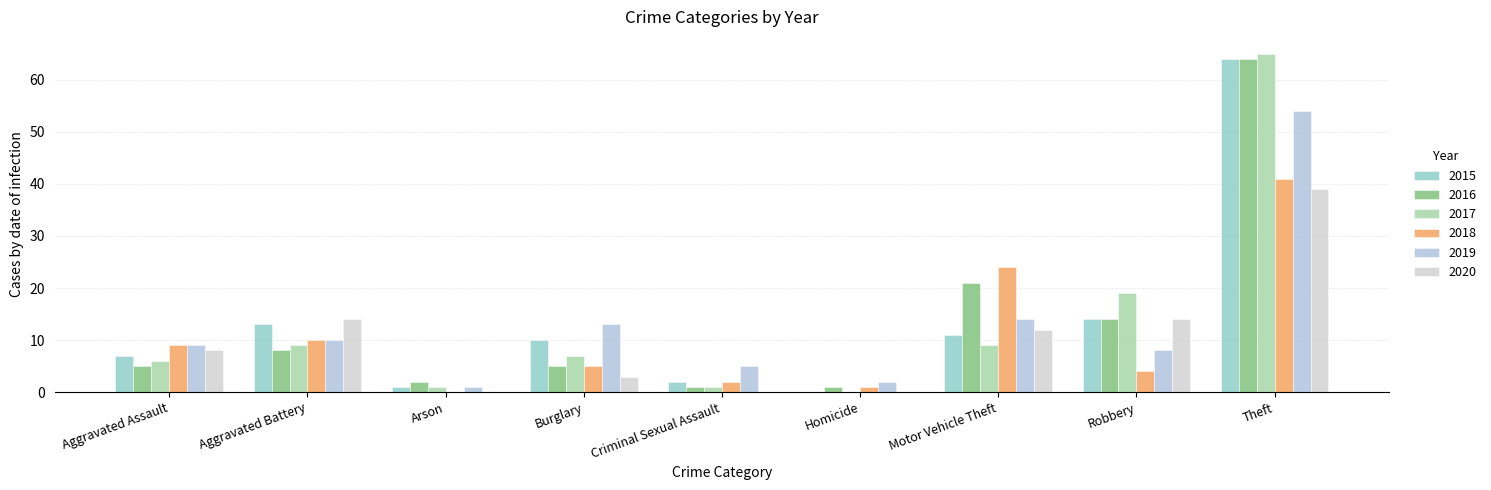

The value of 2016 at Aggravated Battery is 8. True or false?

True